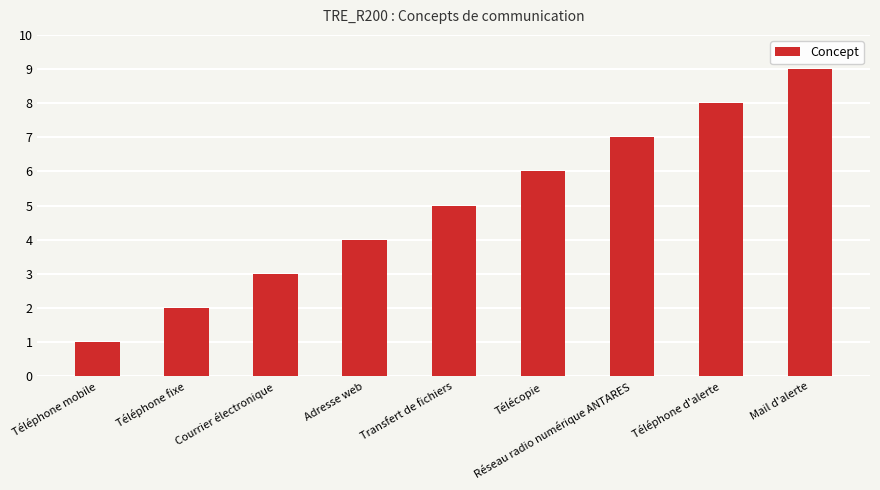

What is the label of the 5th bar from the right?

Transfert de fichiers